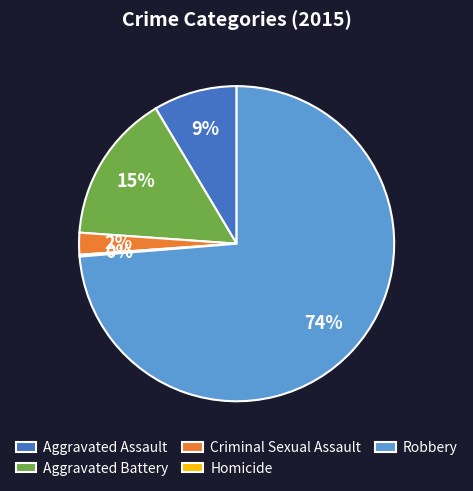

Which category has the biggest portion of the pie?

Robbery